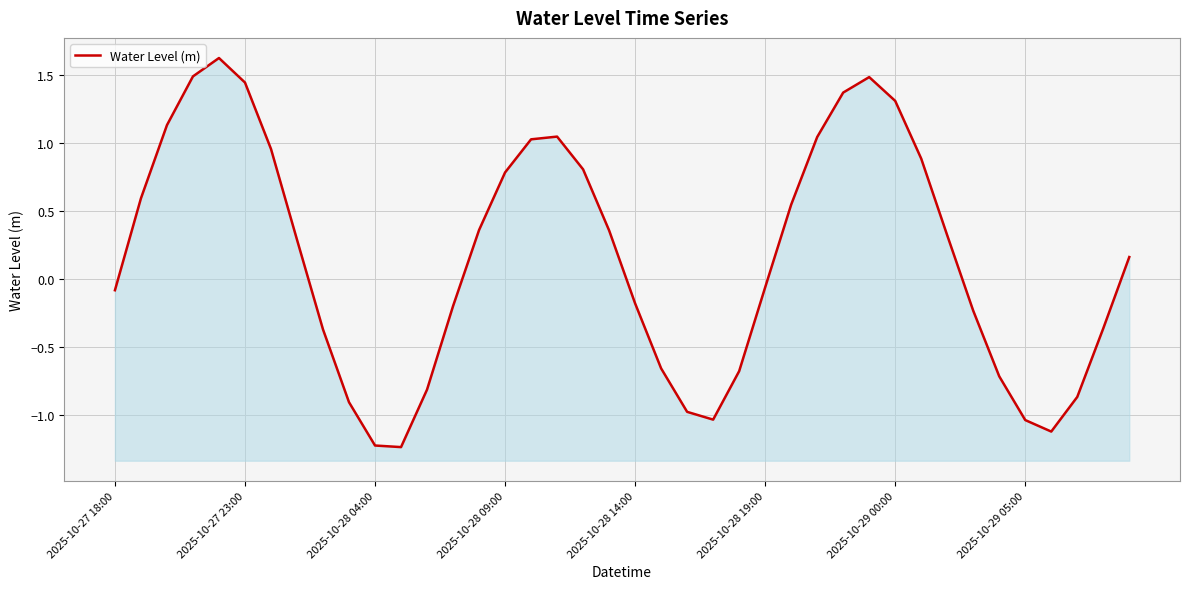

Rank the categories by value from lowest to highest.

11, 10, 36, 35, 23, 22, 9, 37, 12, 34, 24, 21, 8, 38, 33, 13, 20, 2025-10-27 18:00, 25, 39, 2025-10-29 05:00, 32, 19, 14, 26, 2025-10-27 23:00, 15, 18, 31, 2025-10-29 00:00, 16, 27, 17, 2025-10-28 04:00, 30, 28, 2025-10-28 19:00, 29, 2025-10-28 09:00, 2025-10-28 14:00